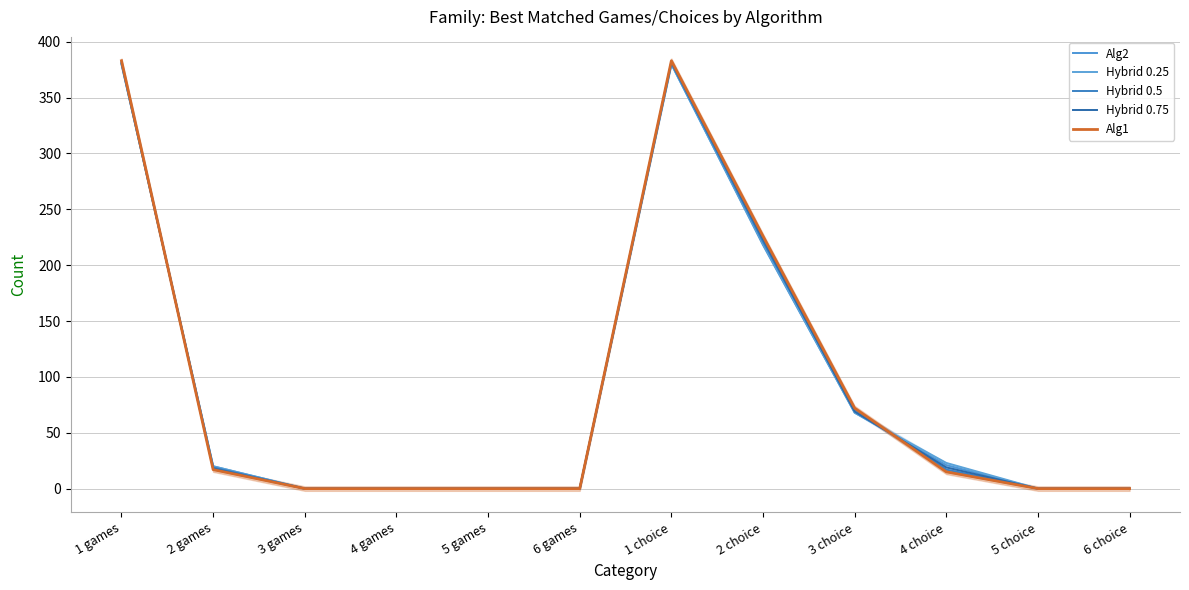

How many series are shown in this chart?

5